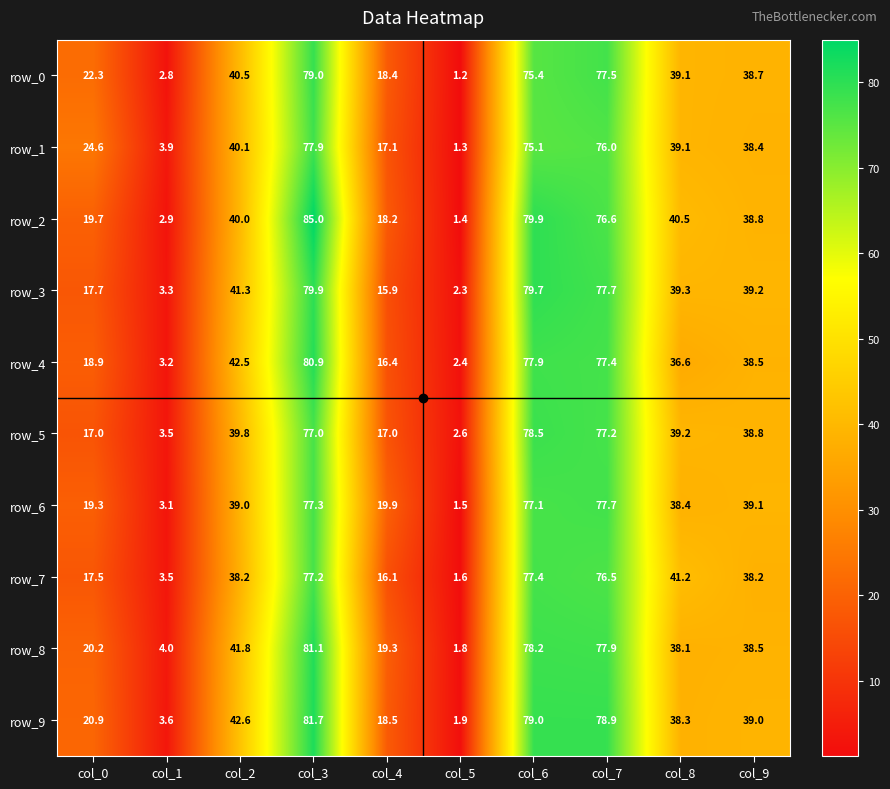

At which category does the chart reach its minimum across all series?

col_5